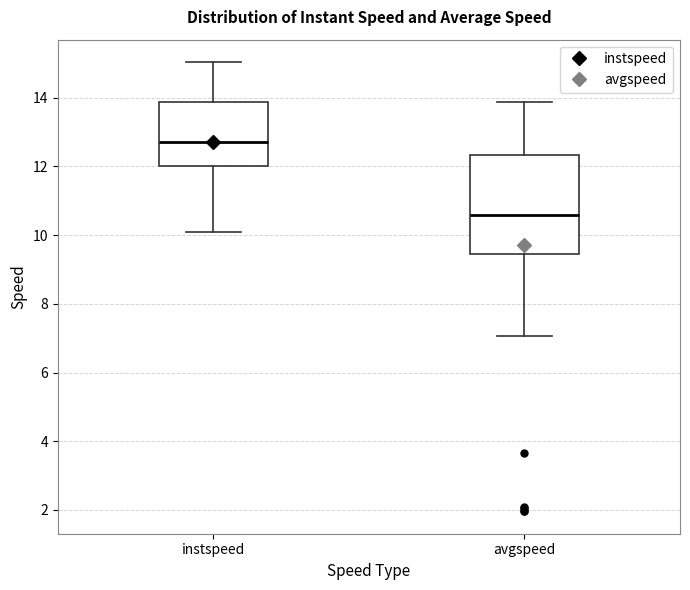

Reading left to right, read every box against the y-axis: the position of its median line, the range the box covers, and the ends of its whiskers. The values are not printed on the chart, so give them approximately, as read against the axis.

instspeed: median 12.8, box 12.0 to 13.8, whiskers 10.0 to 15.0
avgspeed: median 10.6, box 9.4 to 12.4, whiskers 7.0 to 13.8